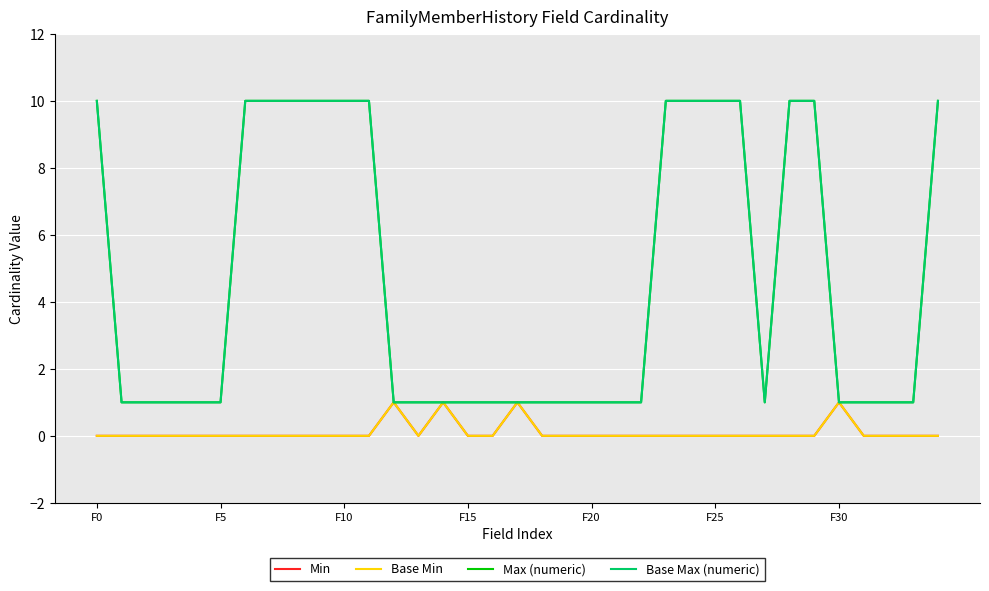

Does the chart display data point markers on the line(s)?

No